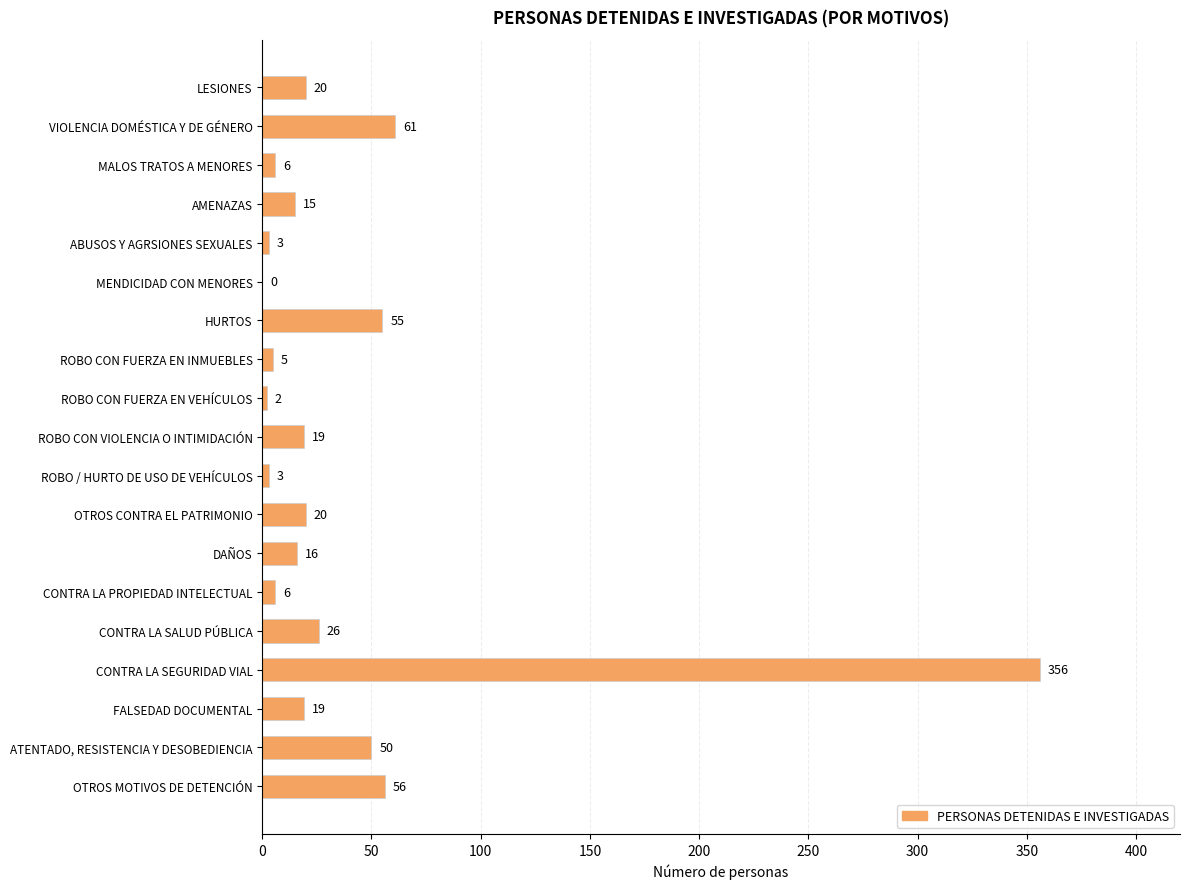

What is the maximum value shown in the chart?

356